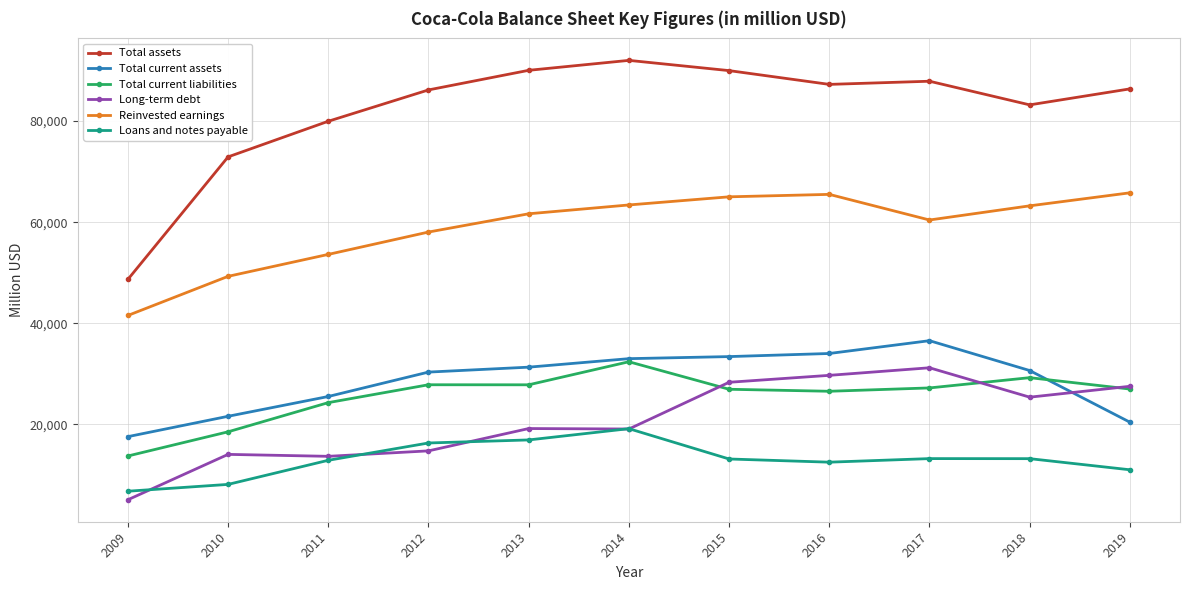

At which label is Total current liabilities closest to 23047?

2011